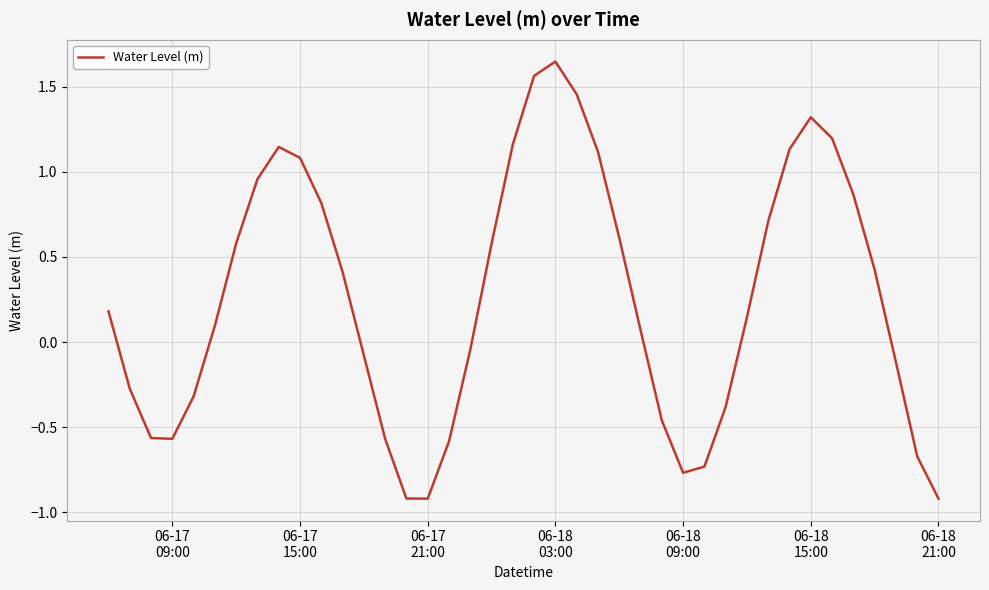

What is the difference between the maximum and minimum values?

2.6